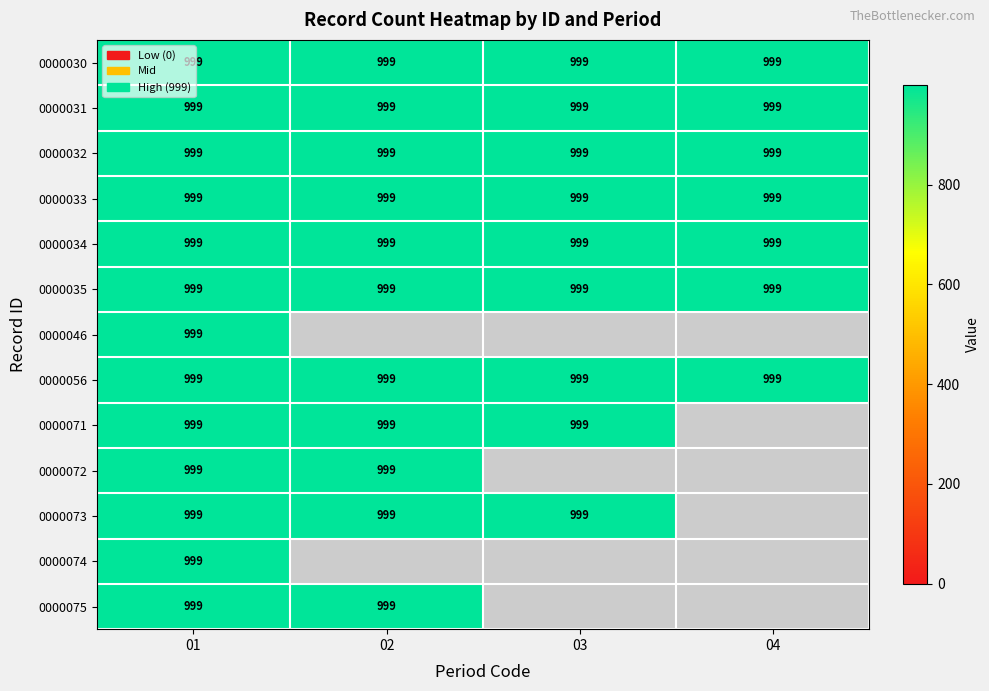

How many distinct data groups are displayed?

13